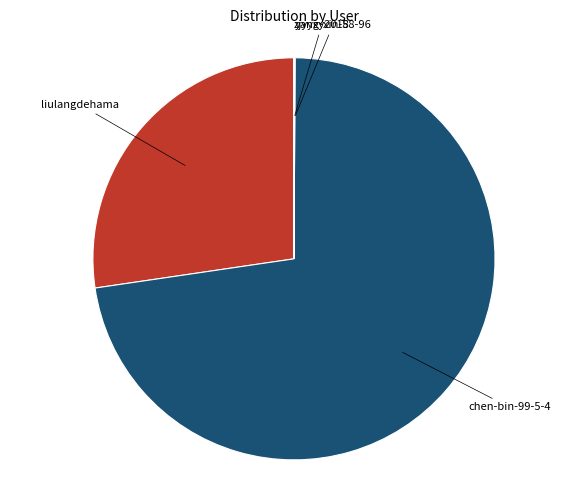

Does any single category account for the majority?

Yes